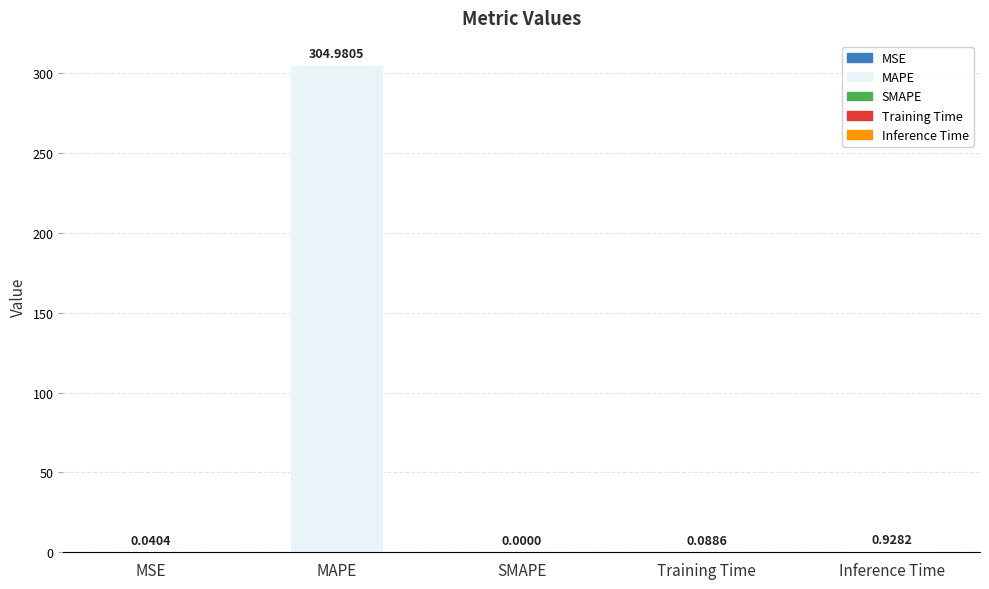

Where is the data nearest to the value 152?

Inference Time